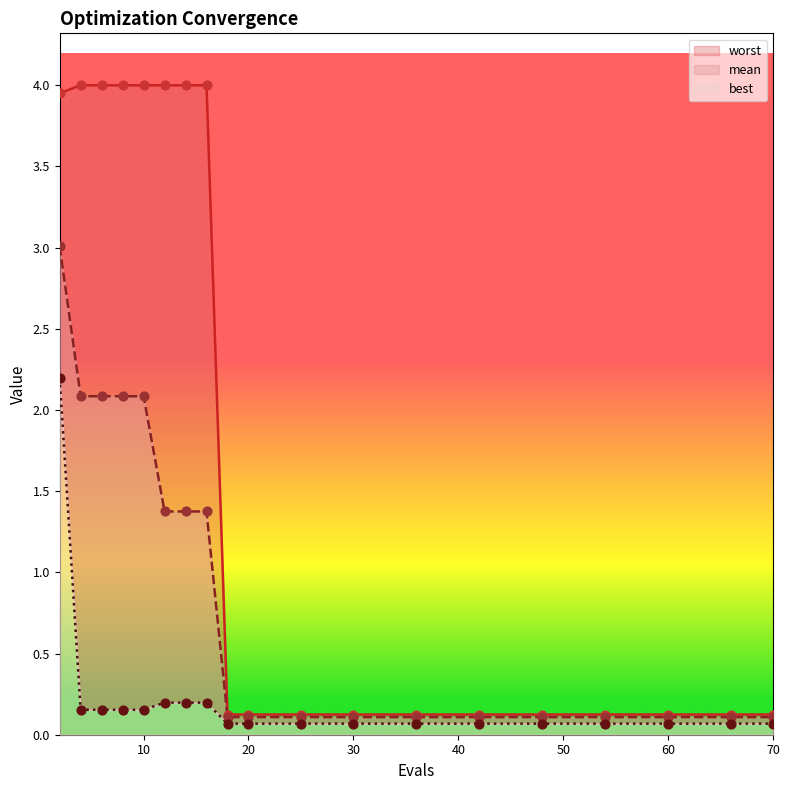

Which series has the widest spread of Y values?

worst